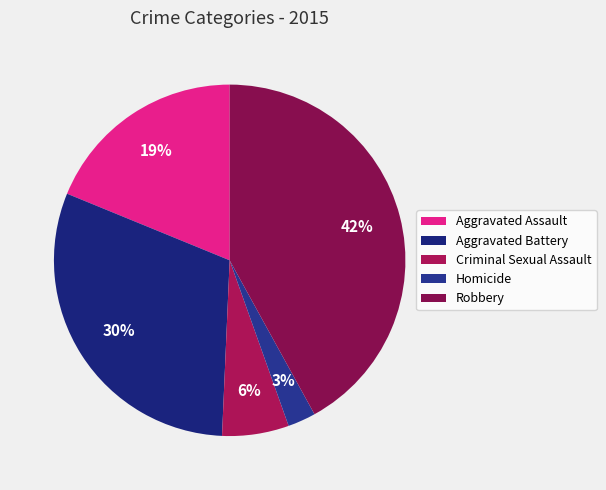

Is there a majority slice in this chart?

No